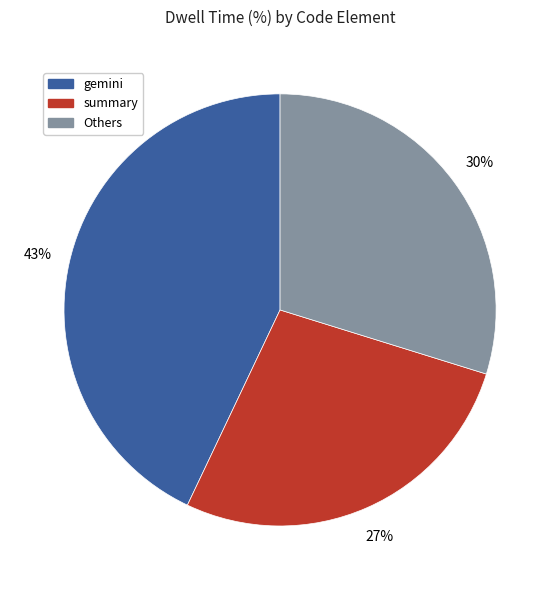

To the nearest percent, what is the difference between the largest and smallest slice percentages?

16%